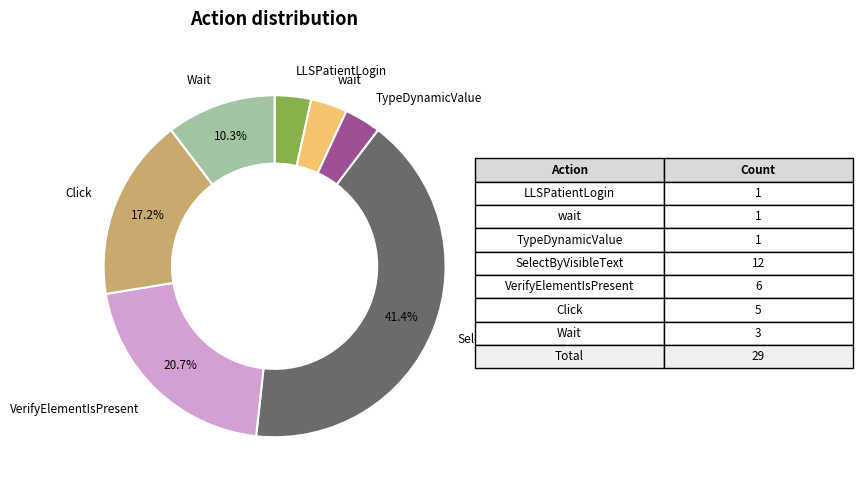

Is there a majority slice in this chart?

No